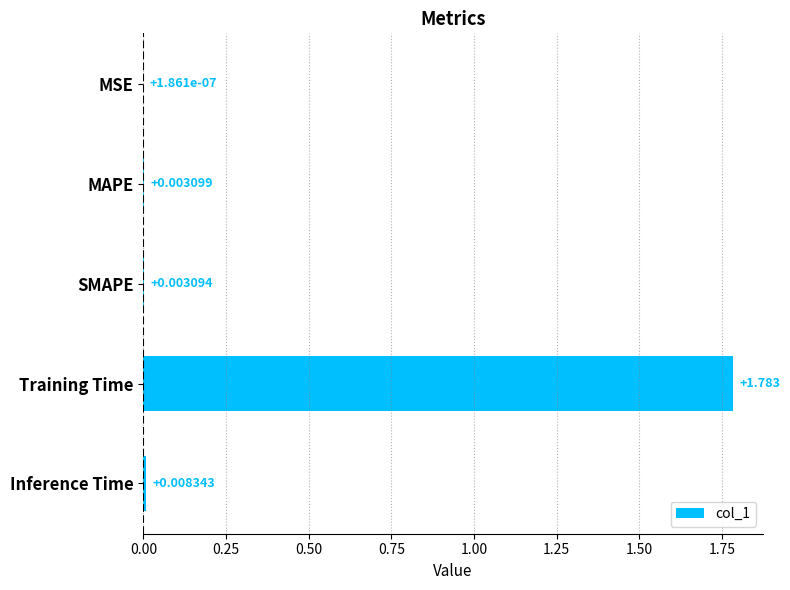

Does the chart contain stacked bars?

No